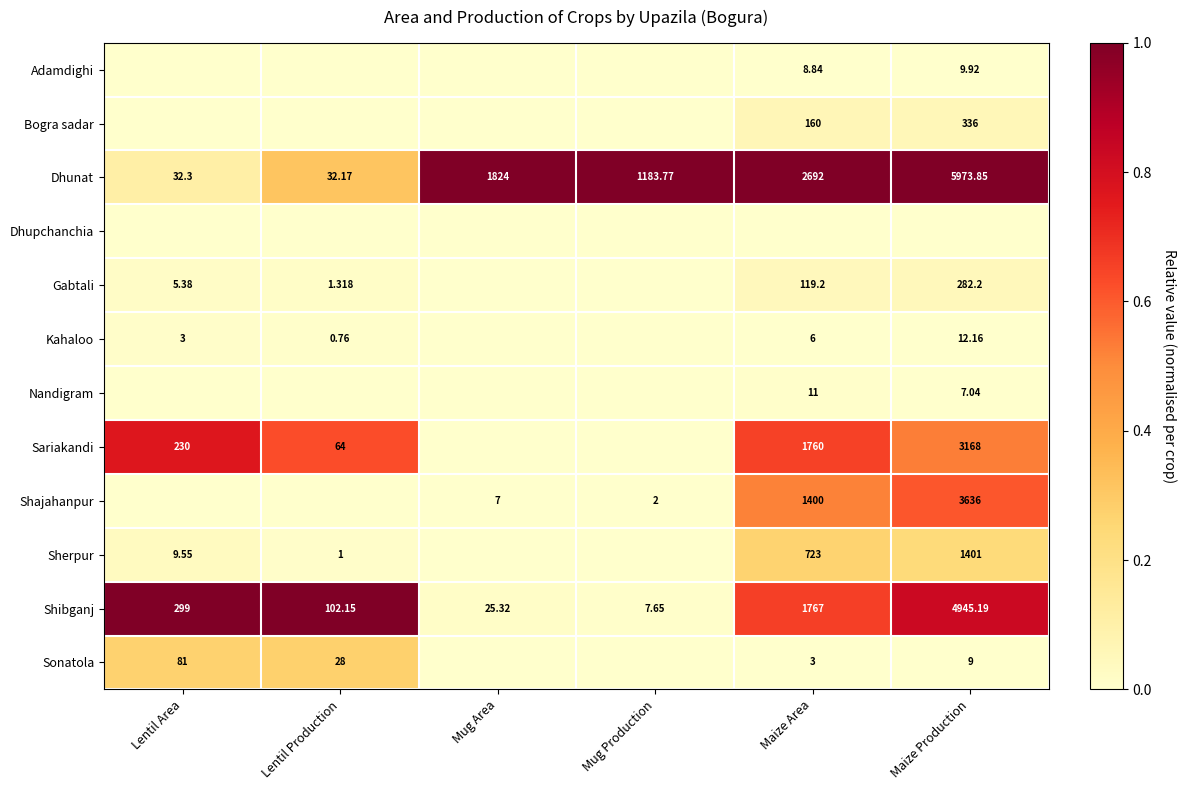

Between Maize Area and Lentil Production, which is larger?

Maize Area